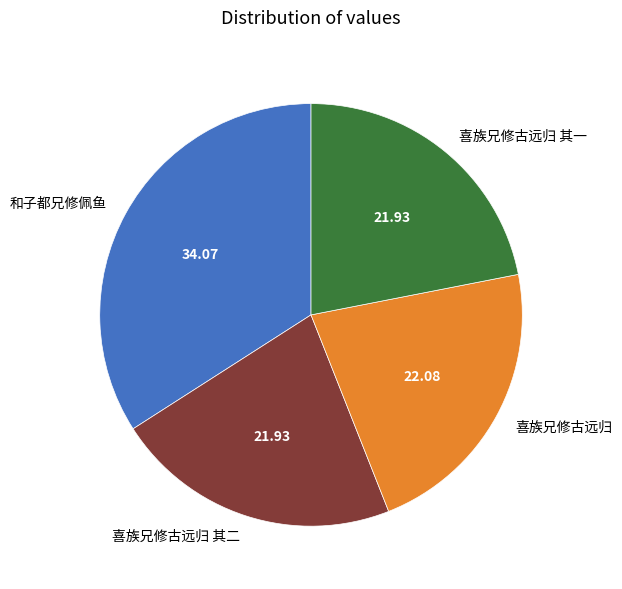

Which has a higher value, 和子都兄修佩鱼 or 喜族兄修古远归 其二?

和子都兄修佩鱼